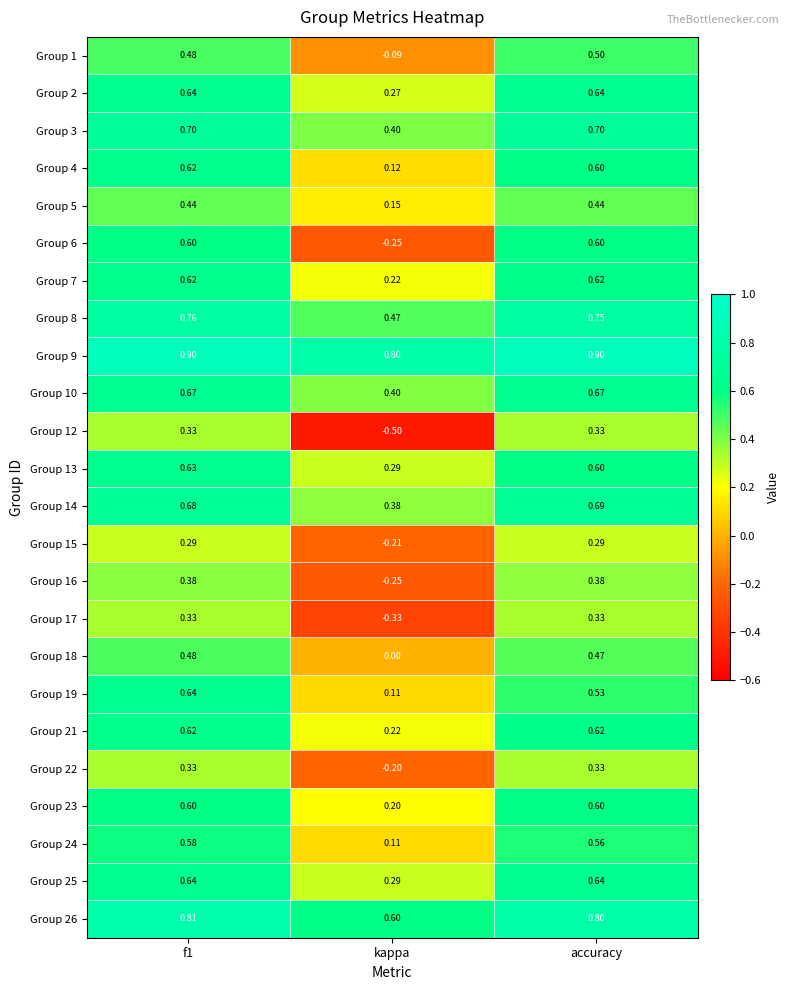

At how many categories does at least one series exceed 0?

3